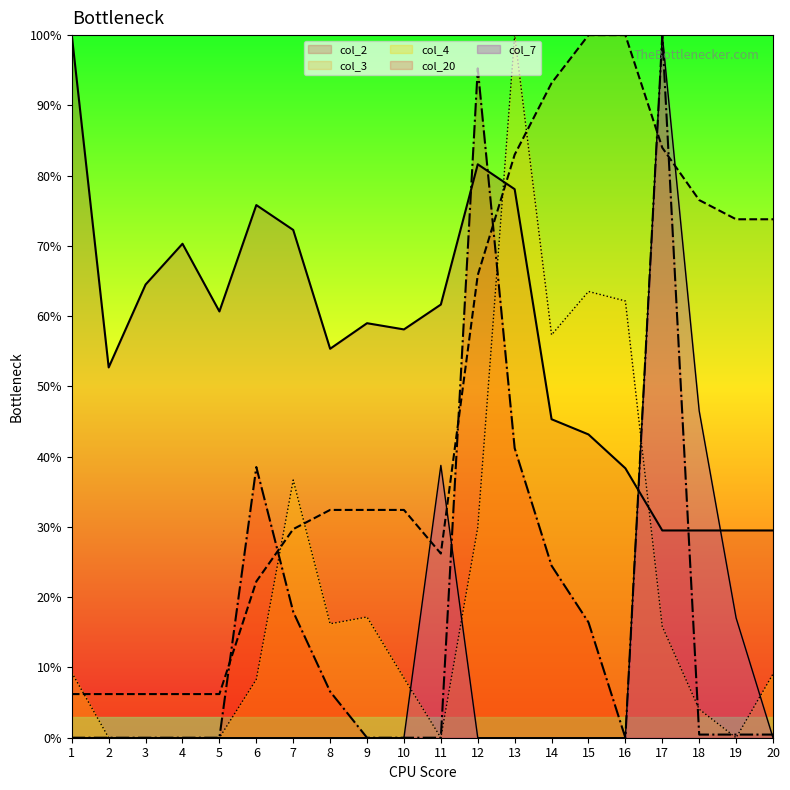

Rank the categories by col_3 value from lowest to highest.

1, 2, 3, 4, 5, 6, 11, 7, 8, 9, 10, 12, 19, 20, 18, 13, 17, 14, 15, 16